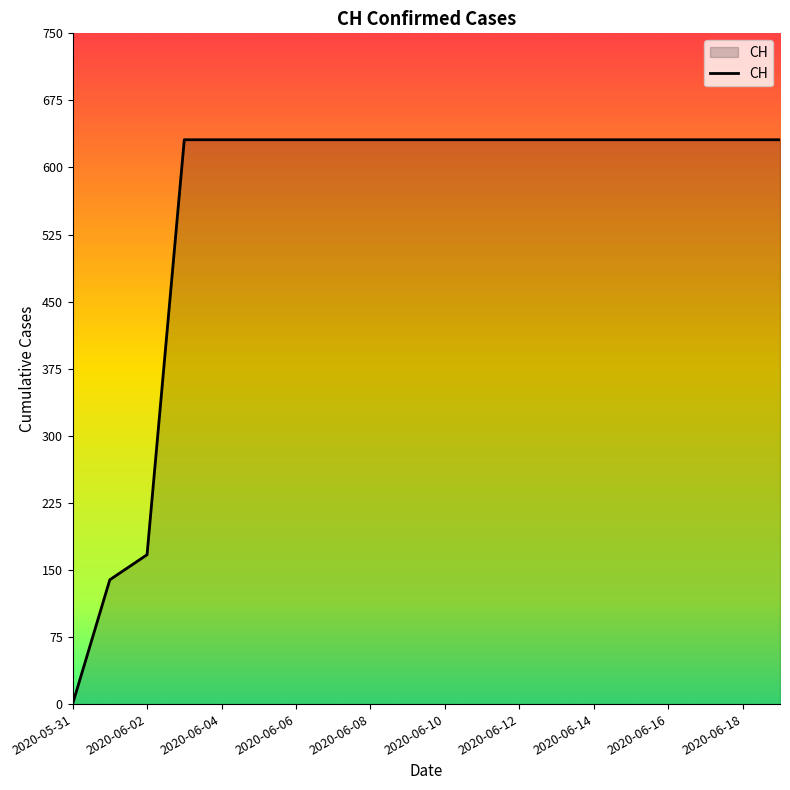

What is the difference between the maximum and minimum values?

631